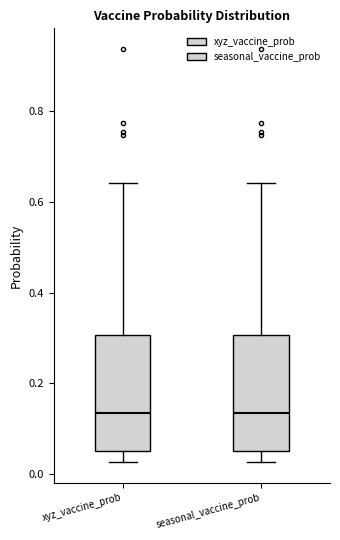

Reading left to right, read every box against the y-axis: the position of its median line, the range the box covers, and the ends of its whiskers. The values are not printed on the chart, so give them approximately, as read against the axis.

xyz_vaccine_prob: median 0.14, box 0.06 to 0.30, whiskers 0.02 to 0.64
seasonal_vaccine_prob: median 0.14, box 0.06 to 0.30, whiskers 0.02 to 0.64